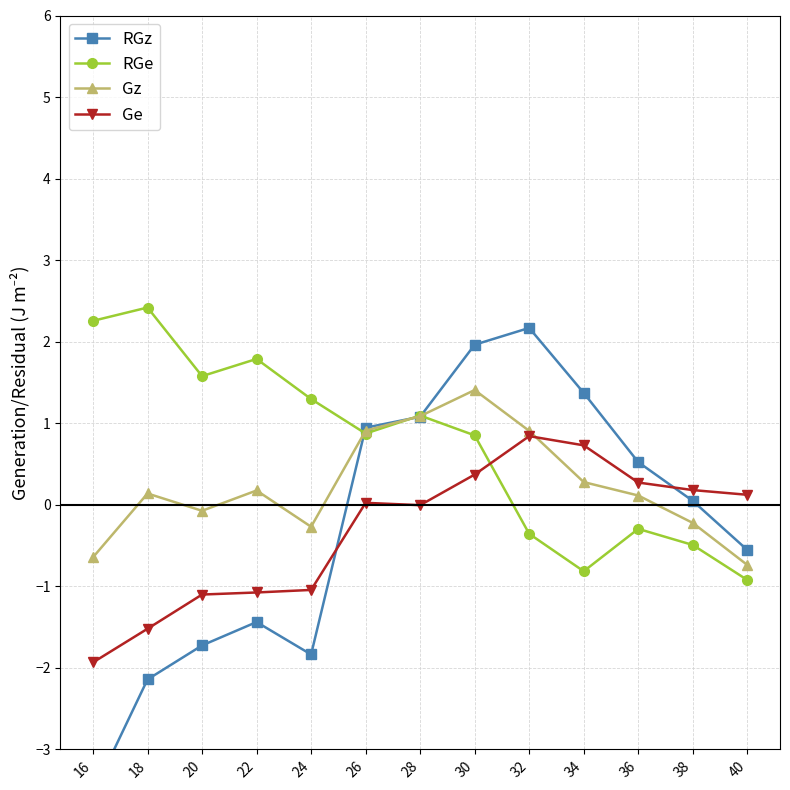

At which label does RGe reach its peak?

18